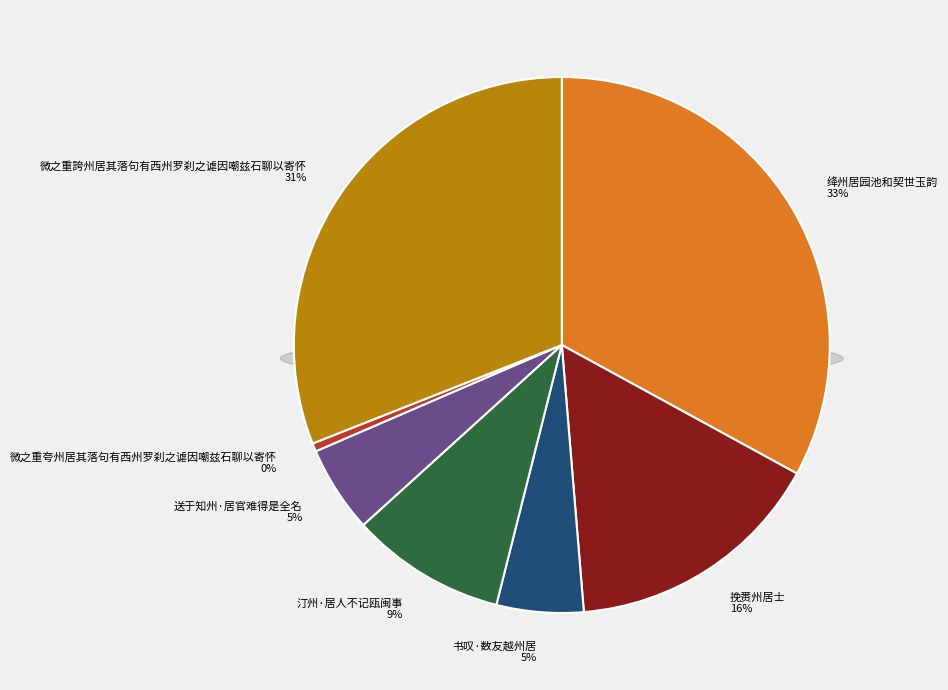

Is there a majority slice in this chart?

No